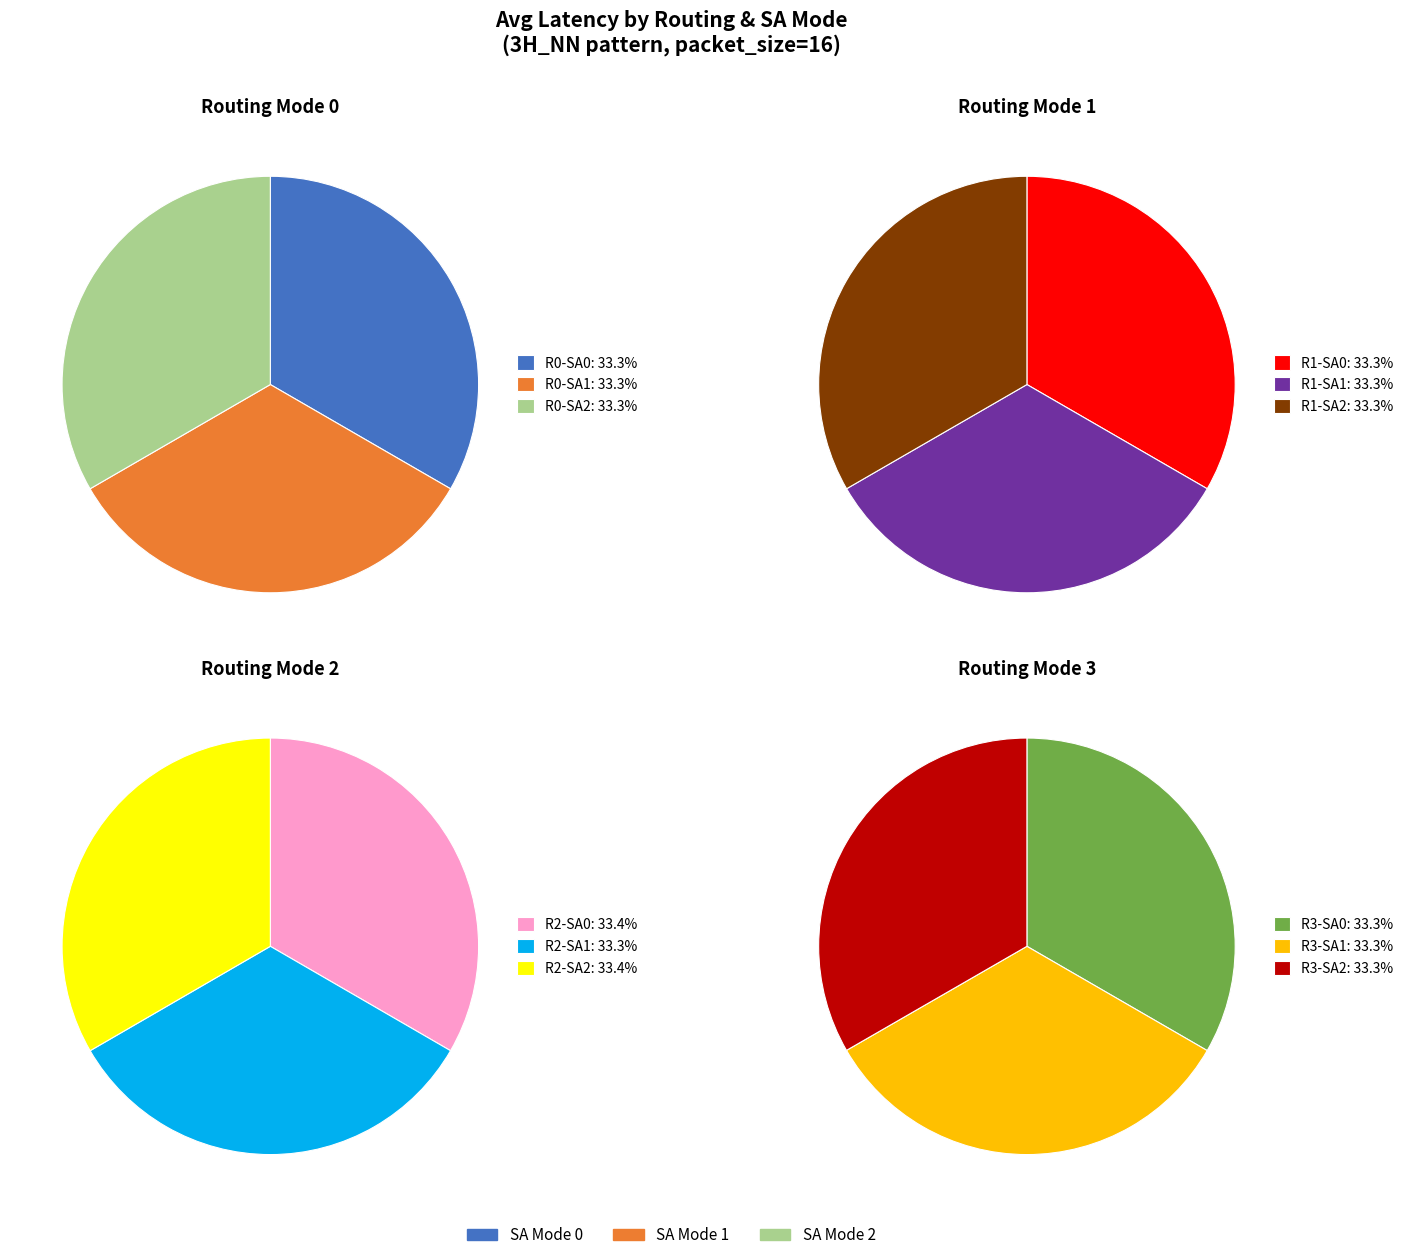

Do routing_mode=0, SA_mode=0 and routing_mode=3, SA_mode=1 together represent more than half of the pie?

No